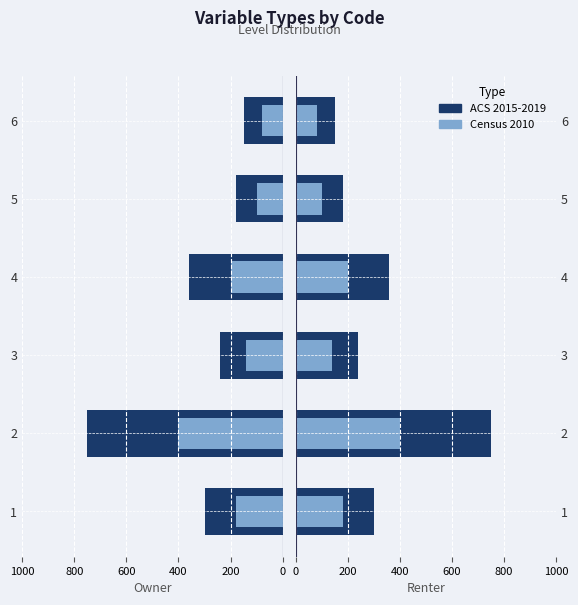

What is the value of the ACS 2015-2019 bar at the 1st from the left?

300